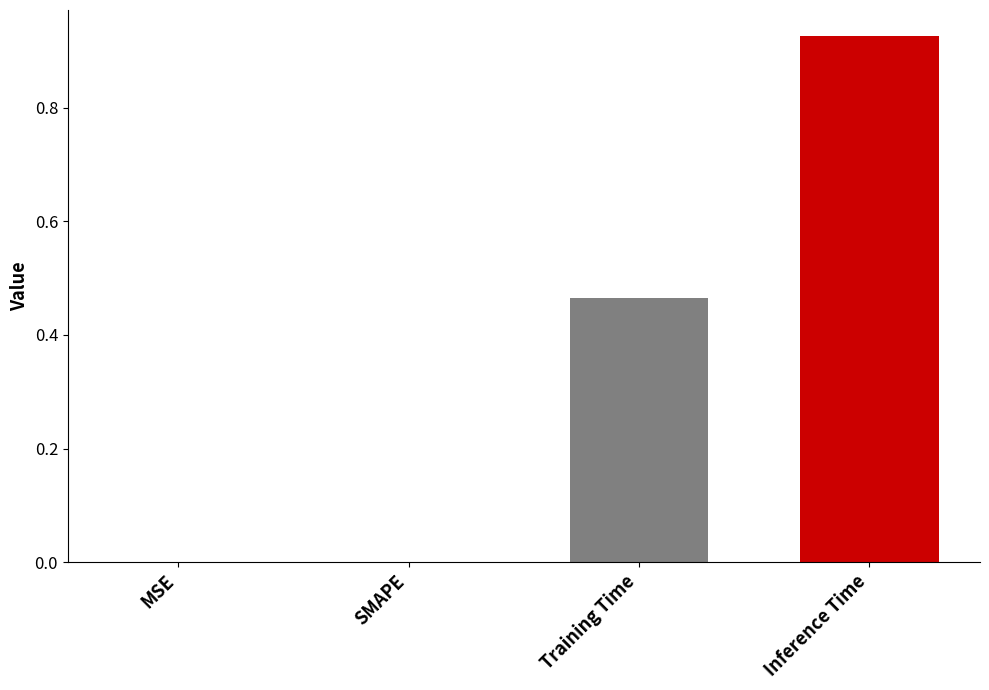

Which label corresponds to the largest value in the chart?

Inference Time